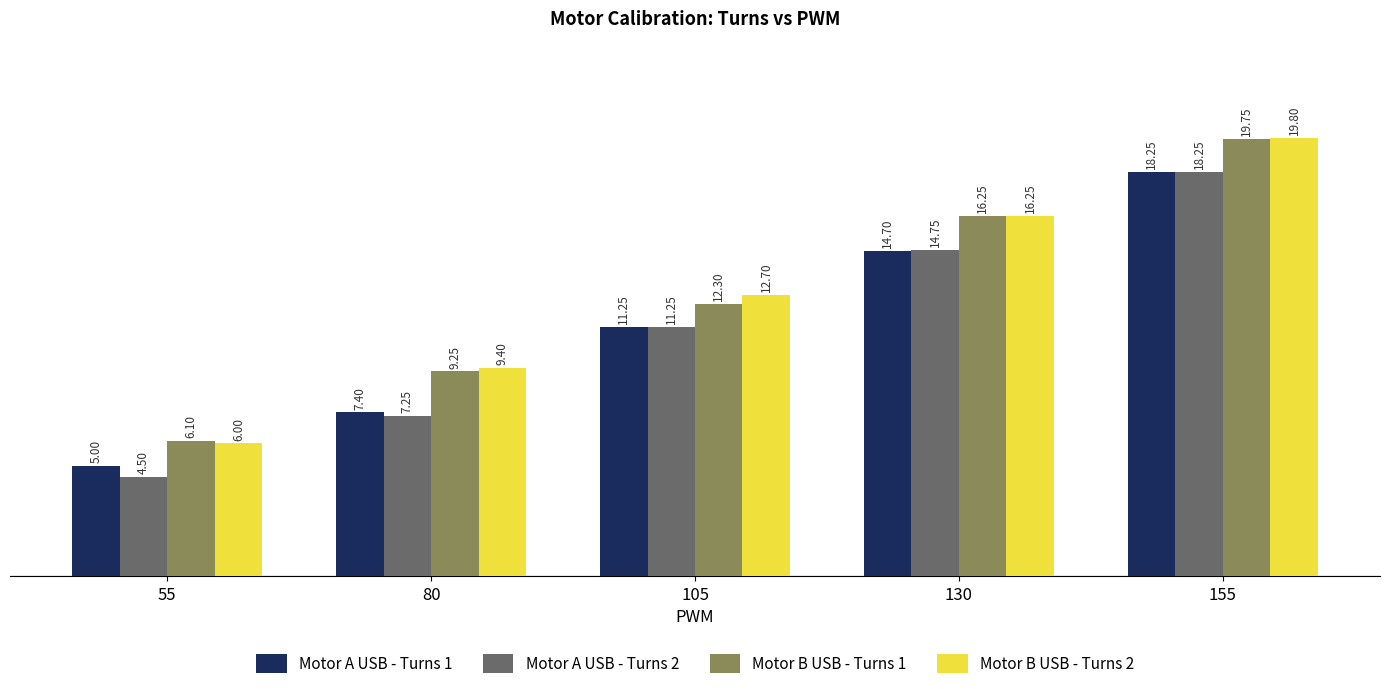

What is the sum of all Motor B USB - Turns 2 values?

64.2